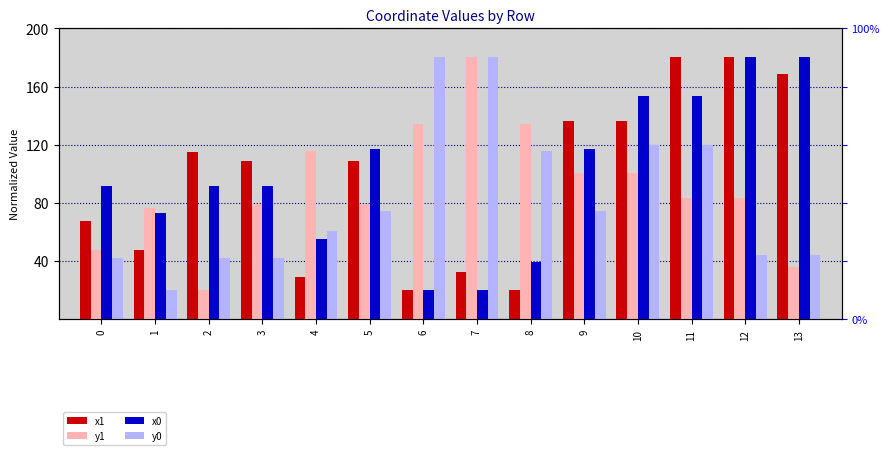

Between 1 and 13, which series saw the biggest shift?

x1